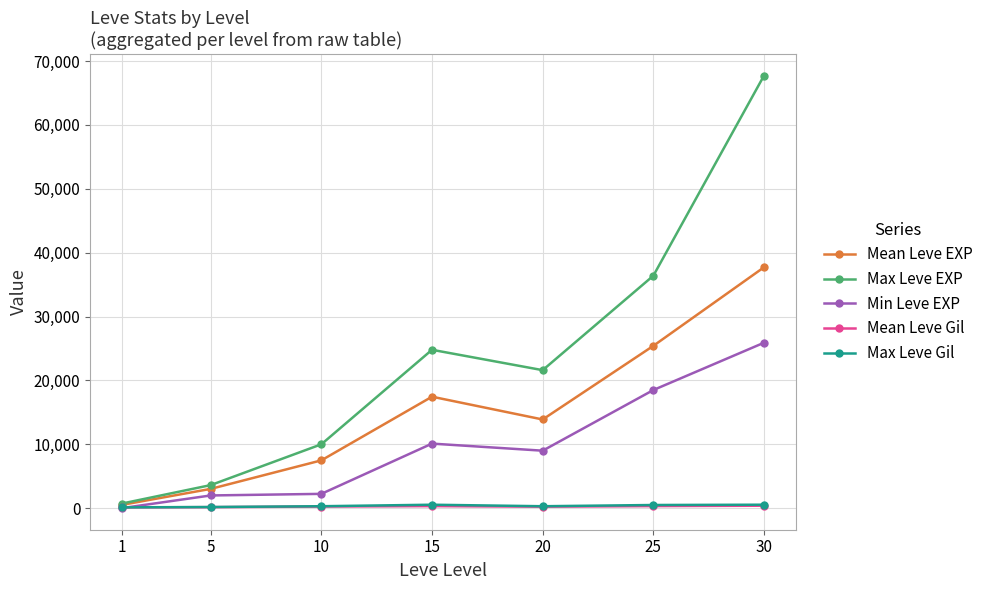

At which category does the chart reach its peak across all series?

30